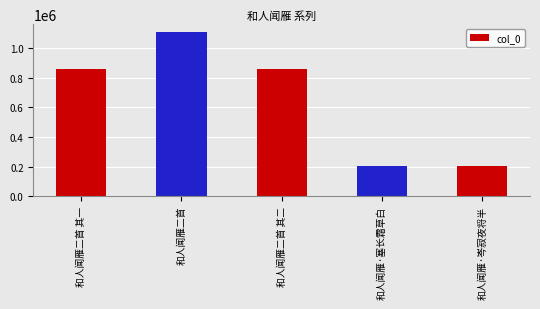

The chart shows a value of 1547458 at 和人闻雁二首. True or false?

False